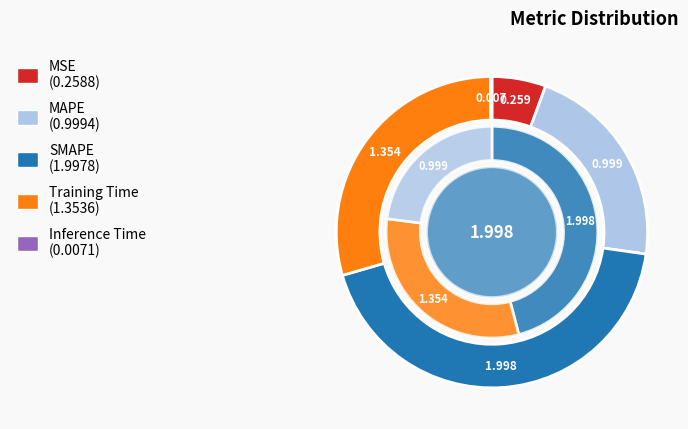

To the nearest percent, what percentage of the pie is Training Time?

29%